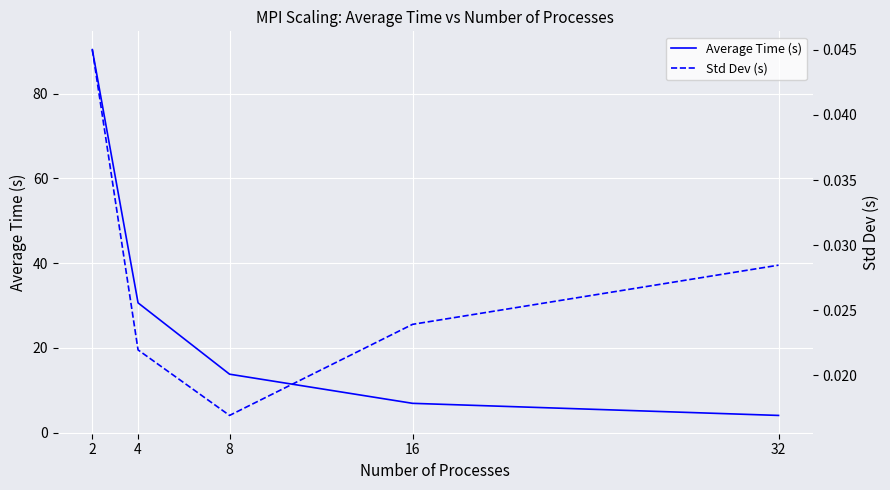

What is the difference between the highest and lowest values at 16?

6.9